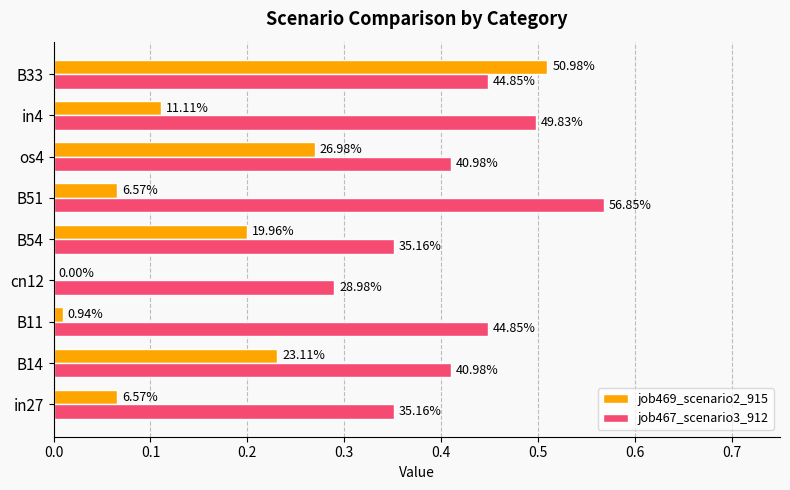

What are all the series names shown in the legend?

job469_scenario2_915, job467_scenario3_912